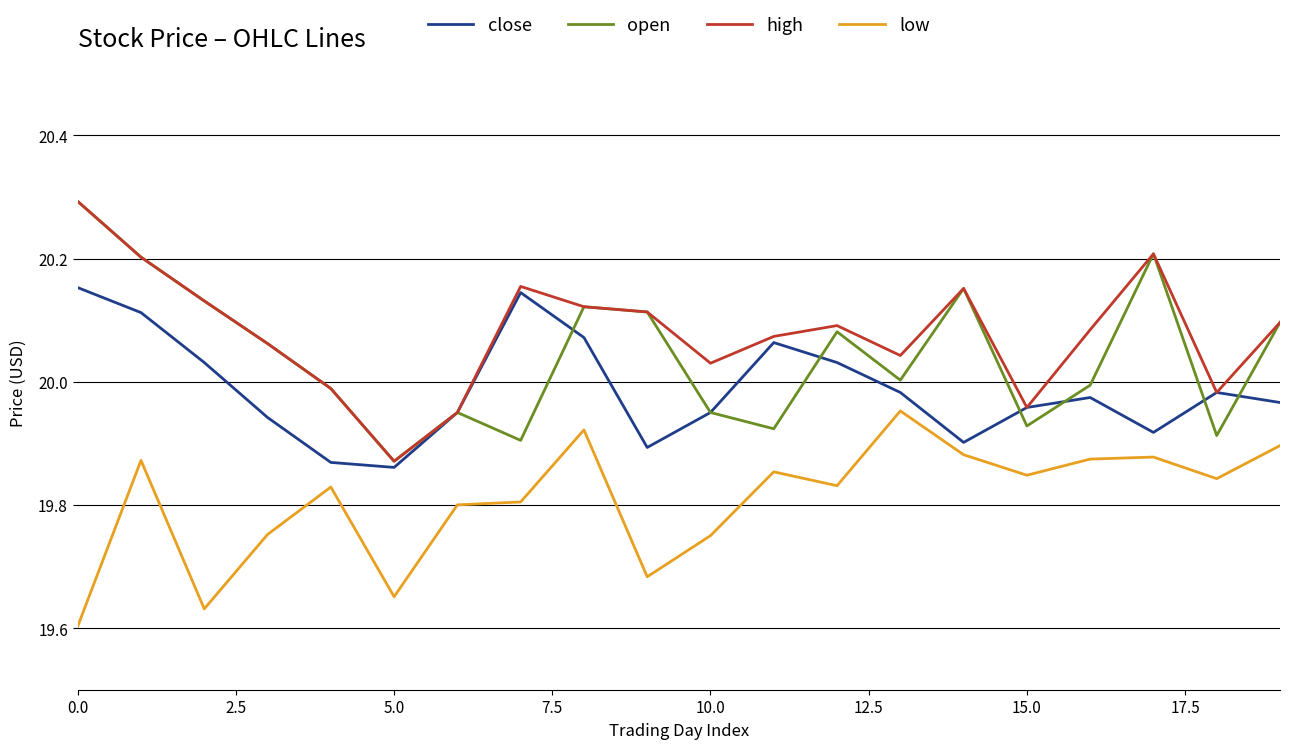

What are all the series names shown in the legend?

close, open, high, low